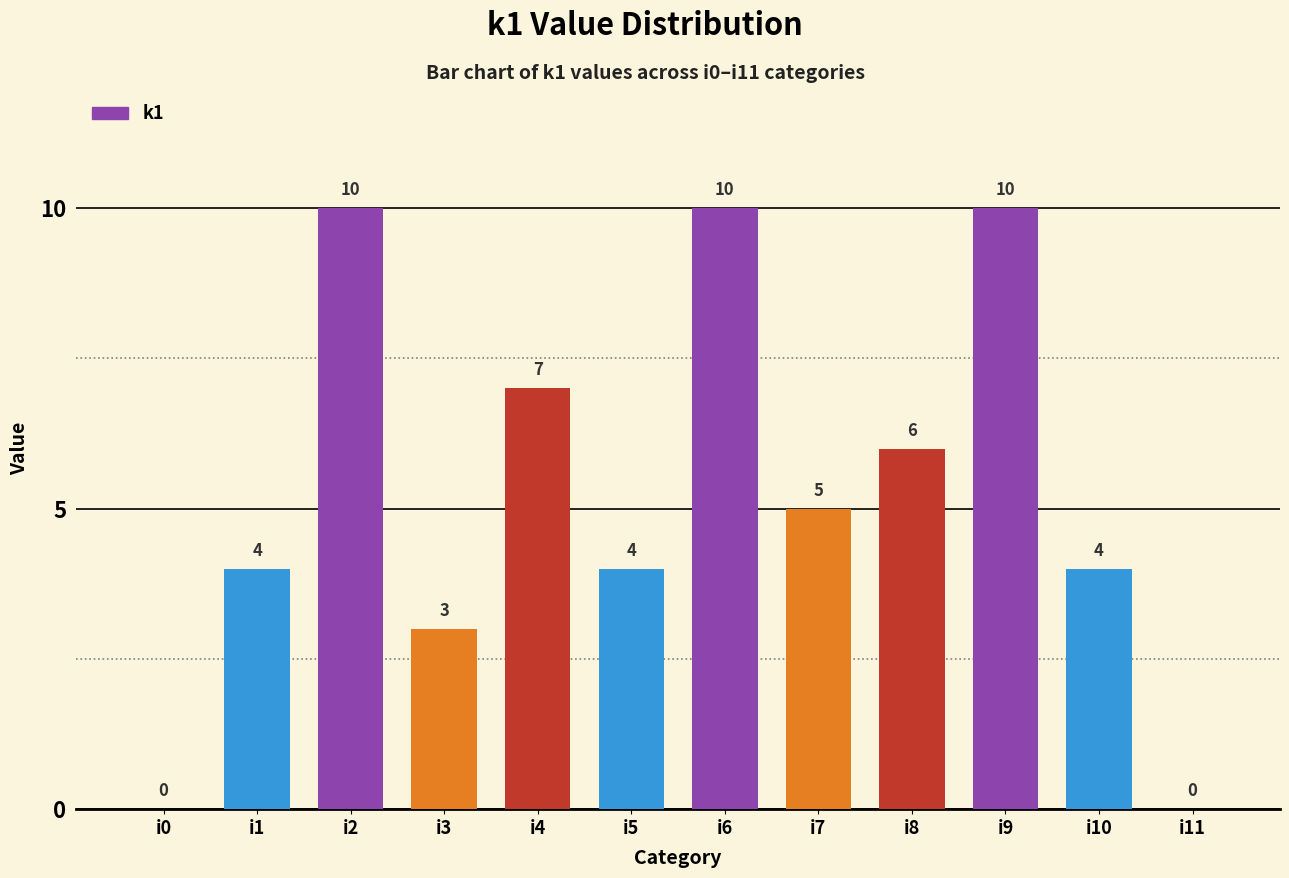

Is it true that the value at i8 is 6?

True